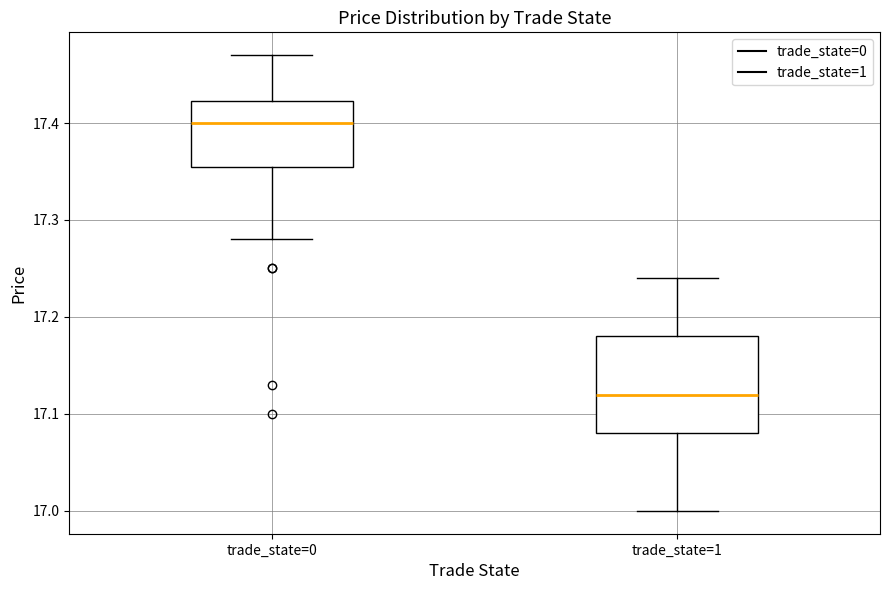

Reading left to right, read every box against the y-axis: the position of its median line, the range the box covers, and the ends of its whiskers. The values are not printed on the chart, so give them approximately, as read against the axis.

trade_state=0: median 17.40, box 17.36 to 17.42, whiskers 17.28 to 17.47
trade_state=1: median 17.12, box 17.08 to 17.18, whiskers 17.00 to 17.24